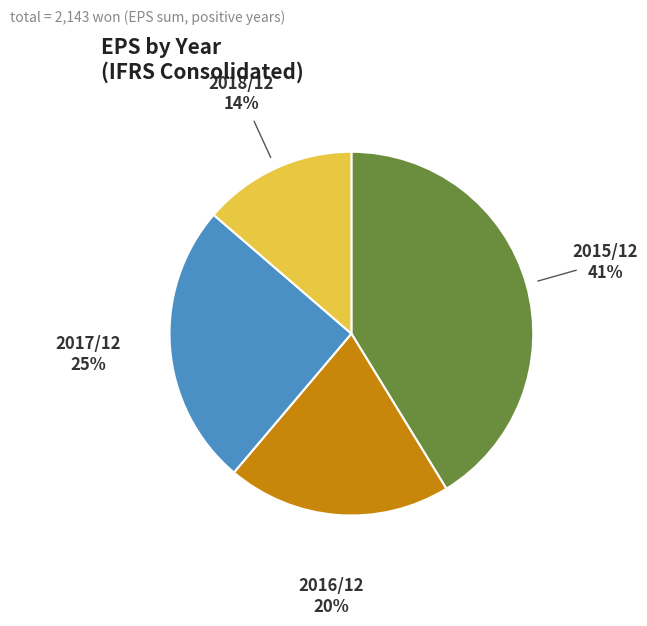

Does any single category account for the majority?

No